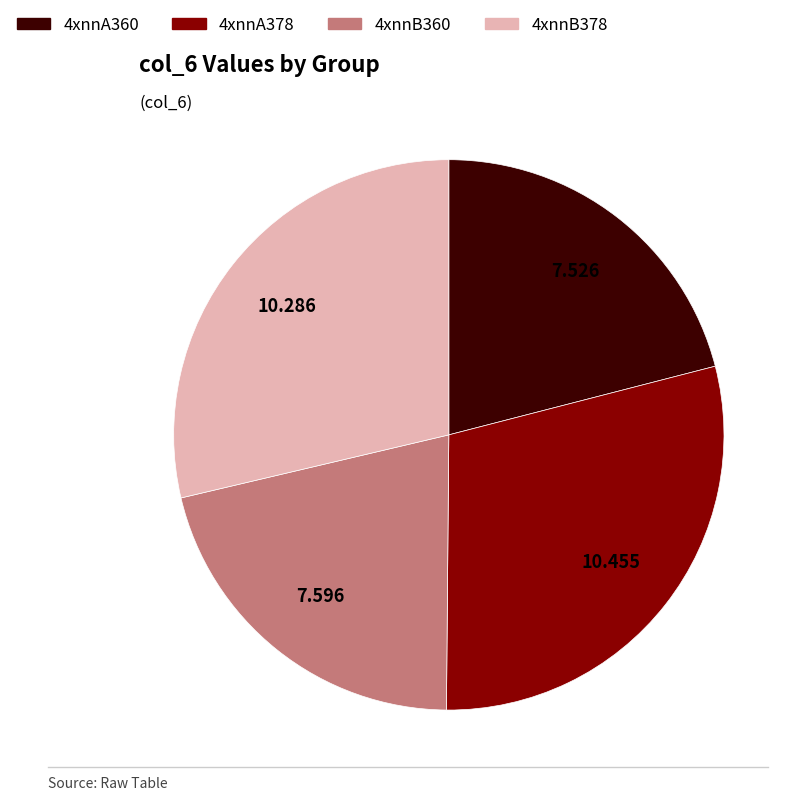

Does any single category account for the majority?

No